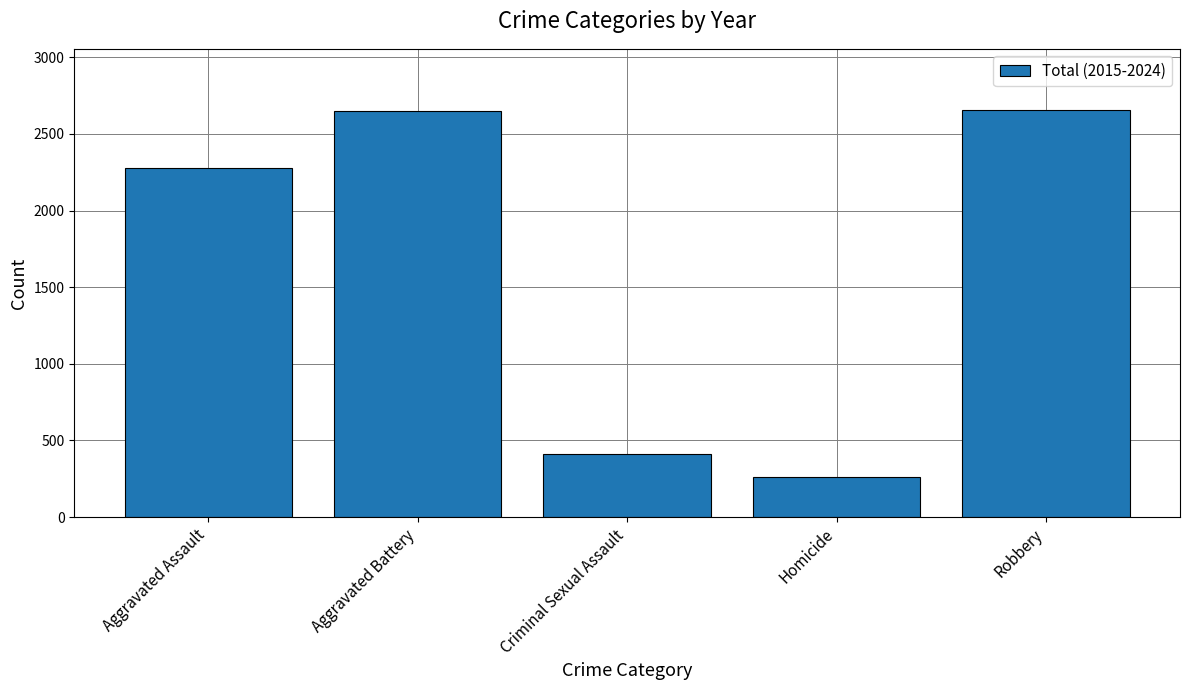

What is the value of the 5th bar from the left?

2657